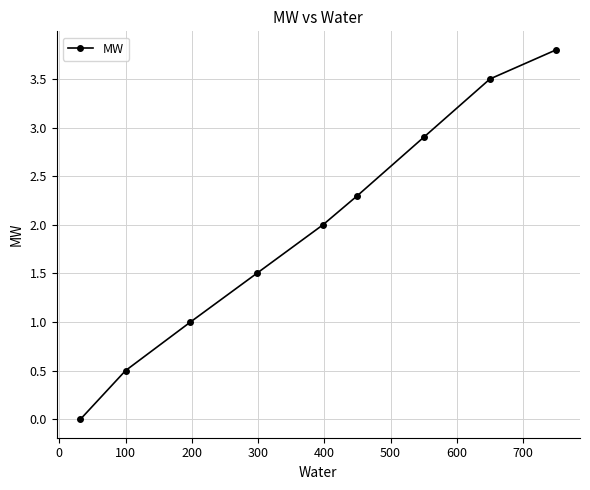

What is the average value?

1.9